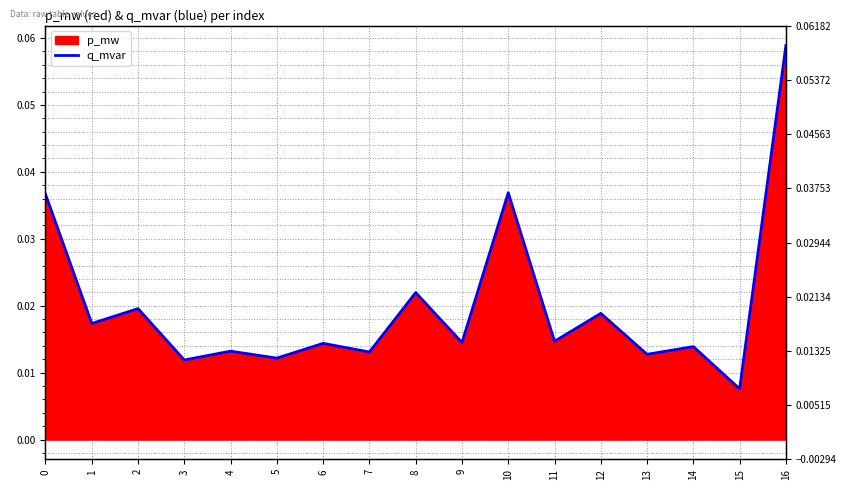

The value at 6 is 0.0. True or false?

False